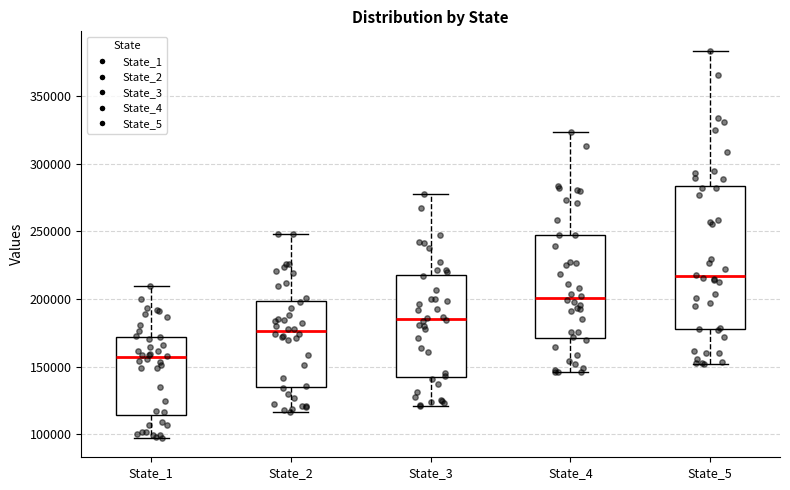

Reading left to right, read every box against the y-axis: the position of its median line, the range the box covers, and the ends of its whiskers. The values are not printed on the chart, so give them approximately, as read against the axis.

State_1: median 155000, box 115000 to 170000, whiskers 95000 to 210000
State_2: median 175000, box 135000 to 200000, whiskers 115000 to 250000
State_3: median 185000, box 145000 to 220000, whiskers 120000 to 280000
State_4: median 200000, box 170000 to 245000, whiskers 145000 to 325000
State_5: median 215000, box 180000 to 285000, whiskers 150000 to 385000